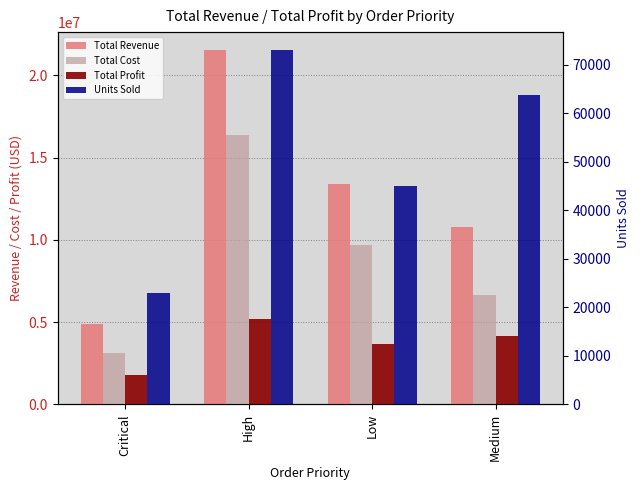

Reading right to left, list all the values displayed in this chart.

Total Revenue: 10799761.6	13381738.6	21559312.5	4885671.5
Total Cost: 6629425.3	9685378.8	16370427.0	3119515.7
Total Profit: 4170336.3	3696359.8	5188885.5	1766155.7
Units Sold: 63734.0	44994.0	73037.0	22937.0